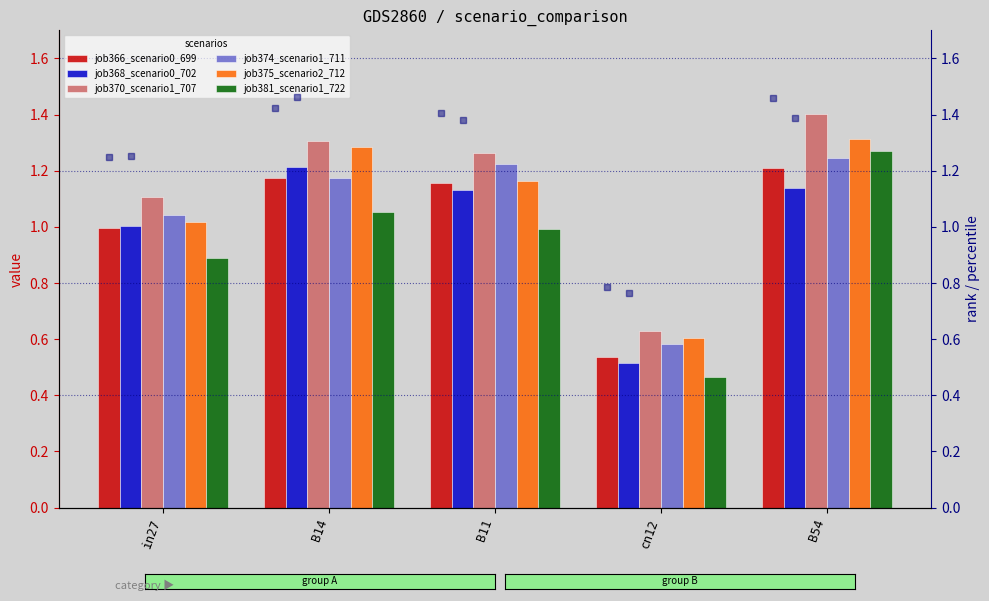

Reading right to left, list all the values displayed in this chart.

job366_scenario0_699: B54=1.2	cn12=0.5	B11=1.2	B14=1.2	in27=1.0
job368_scenario0_702: B54=1.1	cn12=0.5	B11=1.1	B14=1.2	in27=1.0
job370_scenario1_707: B54=1.4	cn12=0.6	B11=1.3	B14=1.3	in27=1.1
job374_scenario1_711: B54=1.2	cn12=0.6	B11=1.2	B14=1.2	in27=1.0
job375_scenario2_712: B54=1.3	cn12=0.6	B11=1.2	B14=1.3	in27=1.0
job381_scenario1_722: B54=1.3	cn12=0.5	B11=1.0	B14=1.1	in27=0.9